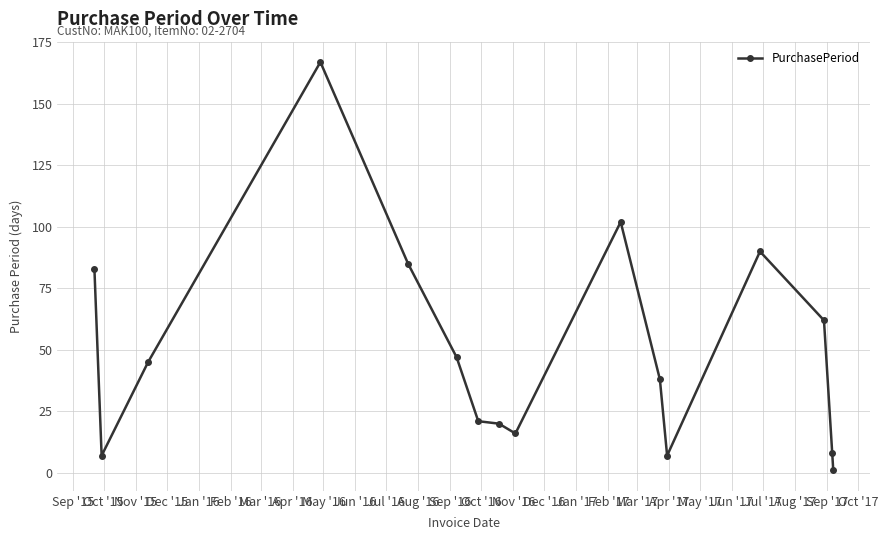

What is the average value?

50